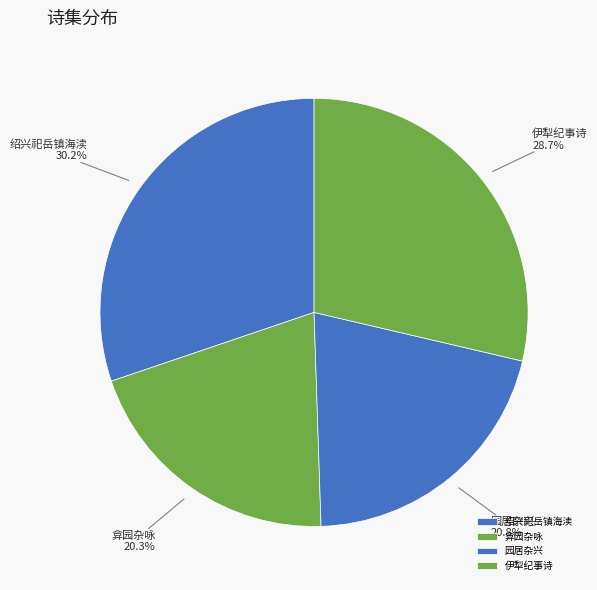

Which slice is the largest?

绍兴祀岳镇海渎